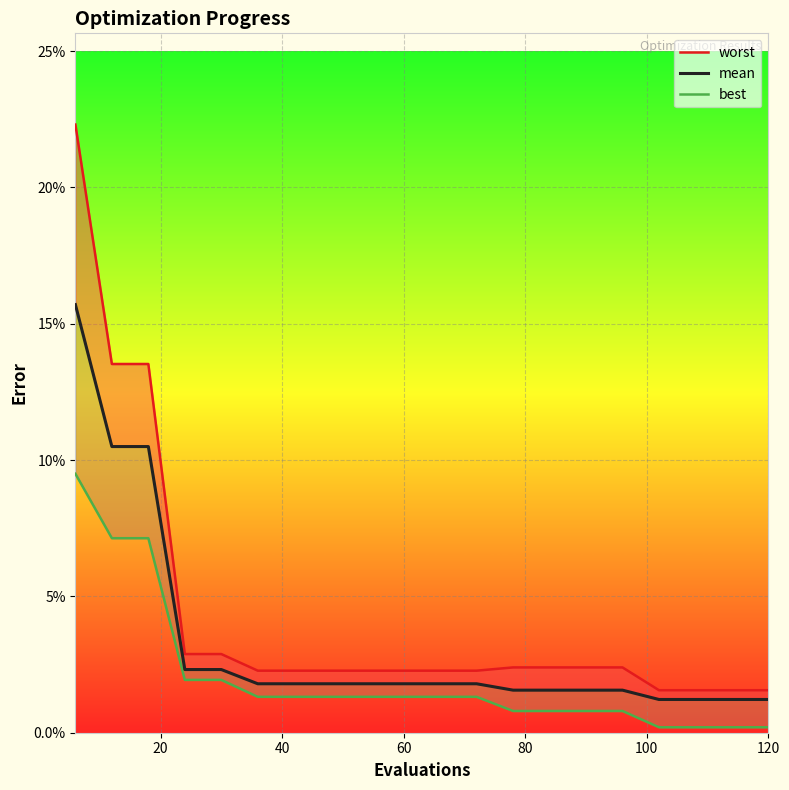

Reading left to right, extract all data points from this chart.

worst: 0.2	0.1	0.1	0.0	0.0	0.0	0.0	0.0	0.0	0.0	0.0	0.0	0.0	0.0	0.0	0.0	0.0	0.0	0.0	0.0
mean: 0.2	0.1	0.1	0.0	0.0	0.0	0.0	0.0	0.0	0.0	0.0	0.0	0.0	0.0	0.0	0.0	0.0	0.0	0.0	0.0
best: 0.1	0.1	0.1	0.0	0.0	0.0	0.0	0.0	0.0	0.0	0.0	0.0	0.0	0.0	0.0	0.0	0.0	0.0	0.0	0.0